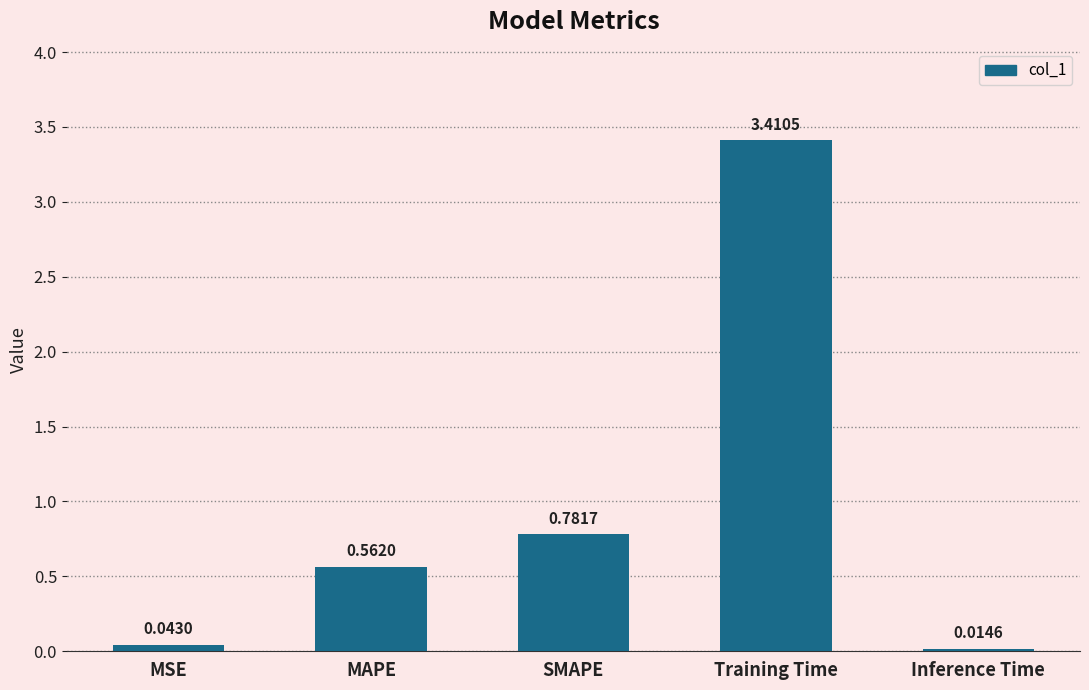

What is the sum of all values?

4.8